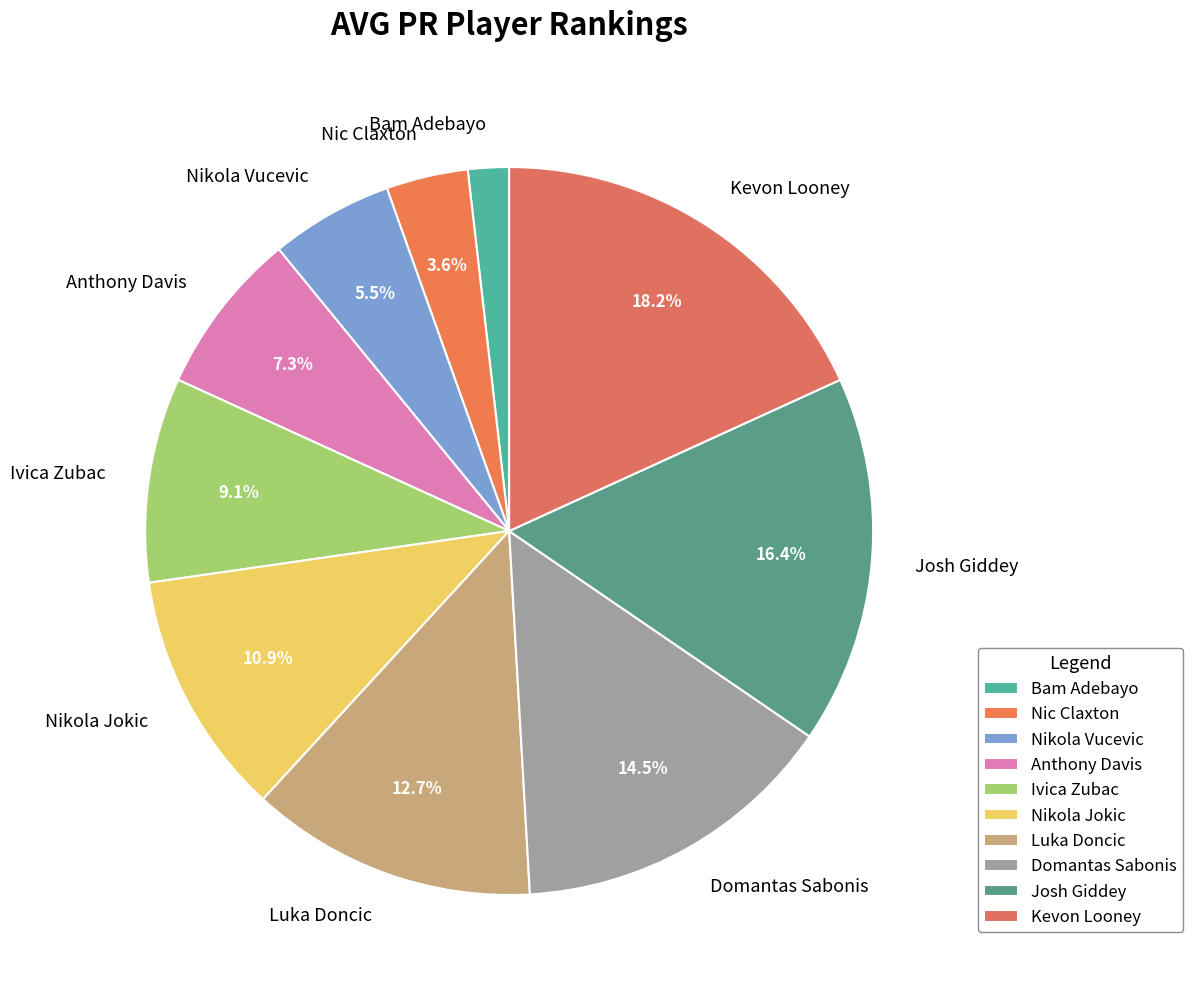

To the nearest percent, what portion does Luka Doncic represent?

13%